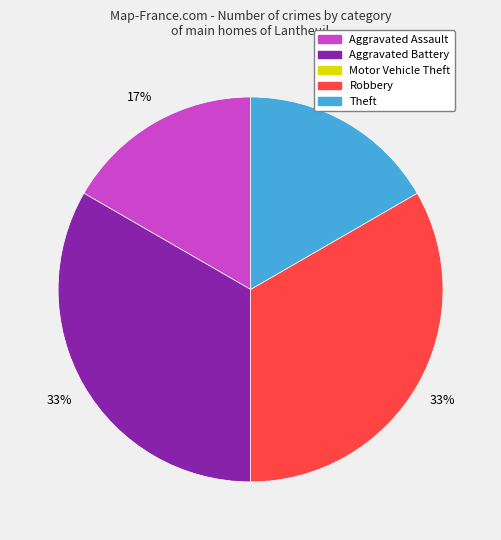

Is there any slice that represents more than half of the pie?

No